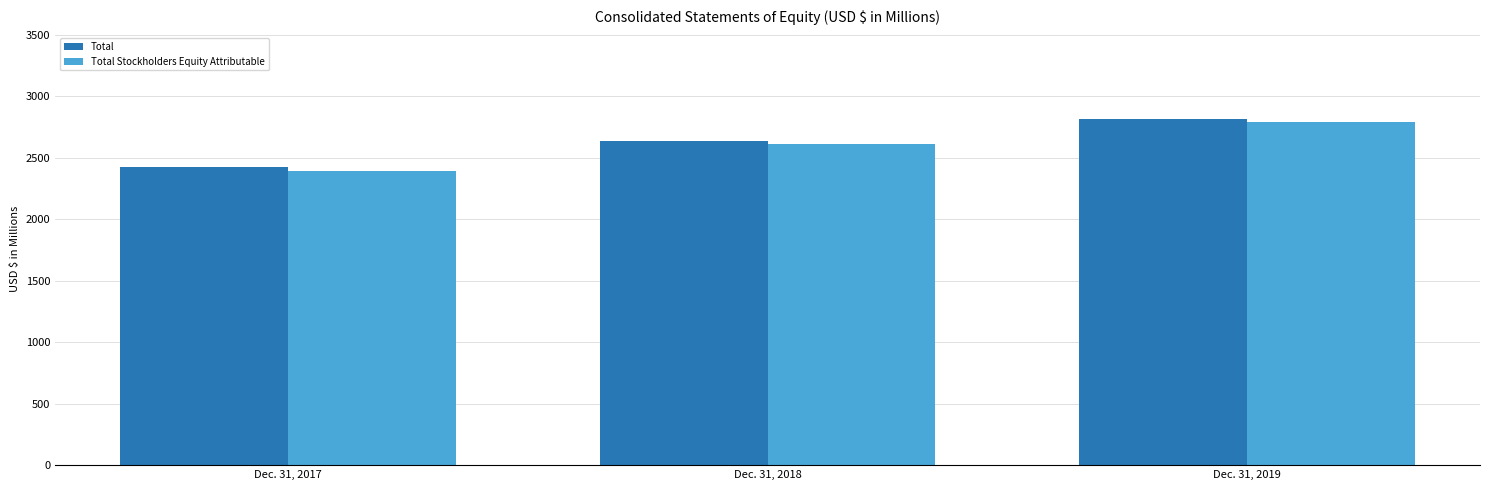

Which label corresponds to the largest value in the chart?

Dec. 31, 2019